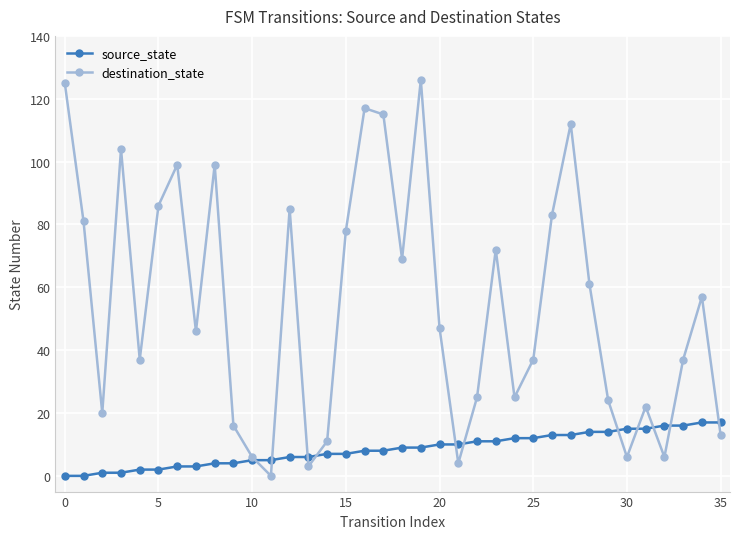

What is the difference between the second highest and second lowest values in the destination_state series?

122